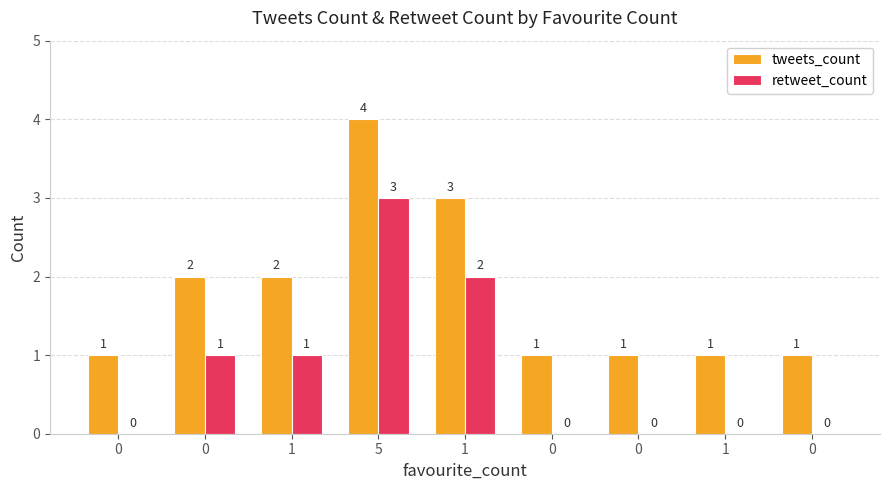

What is the difference between the maximum and minimum values in the tweets_count series?

3